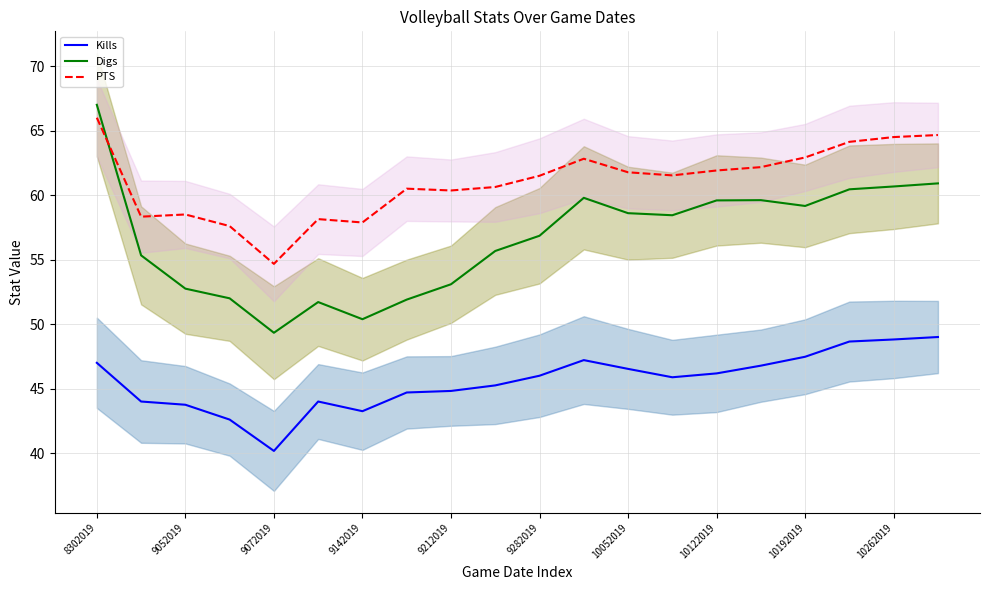

Is it true that PTS equals 29.1 at 9282019?

False